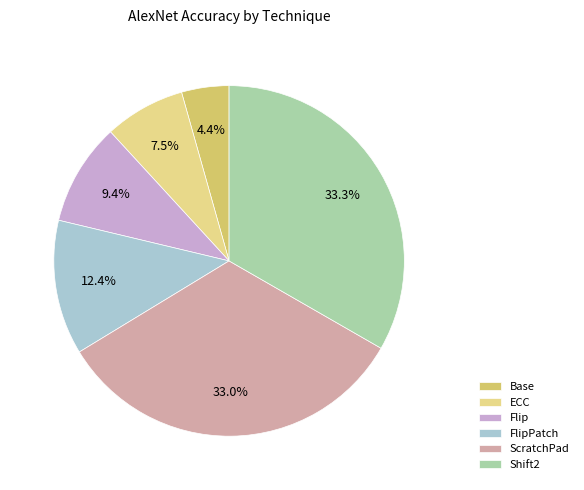

To the nearest percent, what portion does Flip represent?

9%